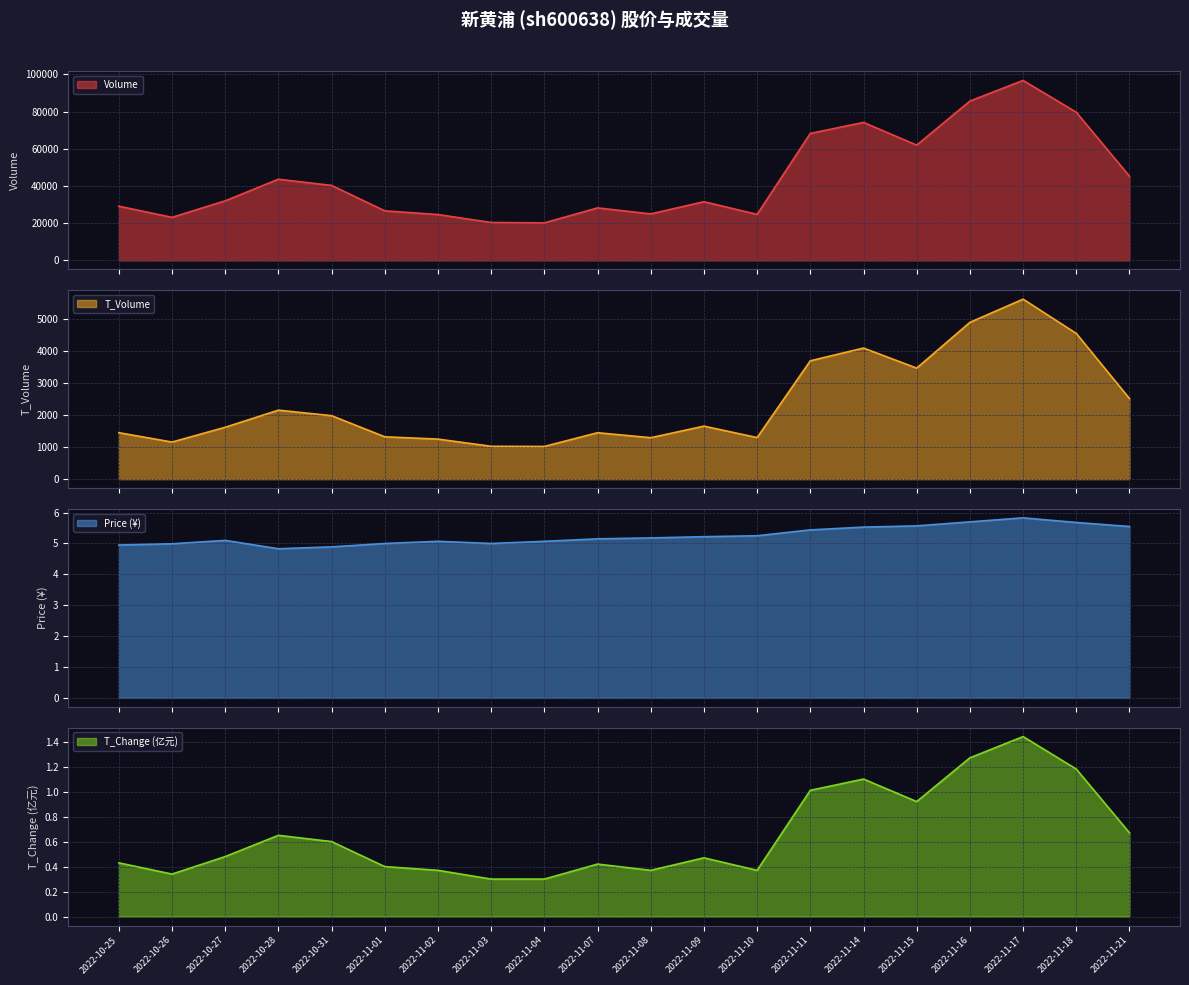

At which category does t_change reach its first local valley?

2022-10-26